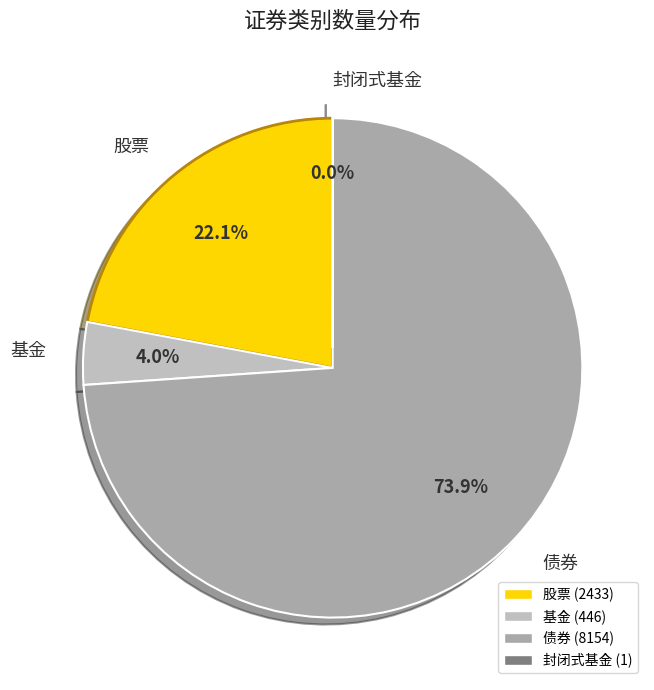

Which category accounts for the majority?

债券